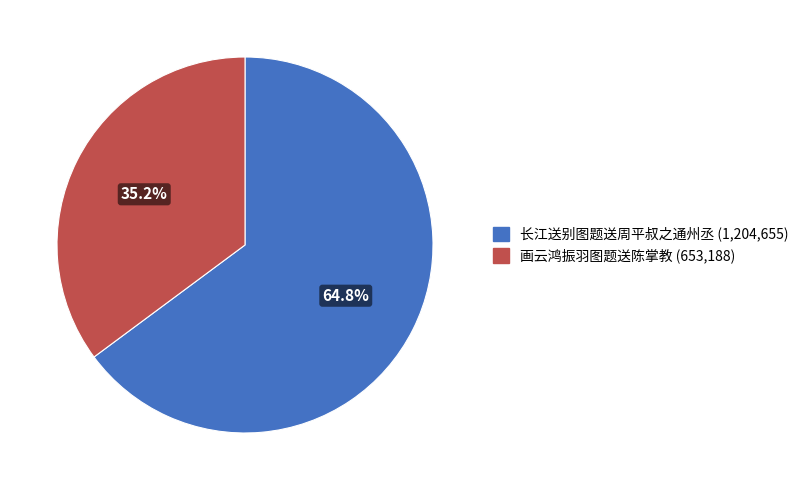

What percentage do 画云鸿振羽图题送陈掌教 and 长江送别图题送周平叔之通州丞 together represent?

100.0%